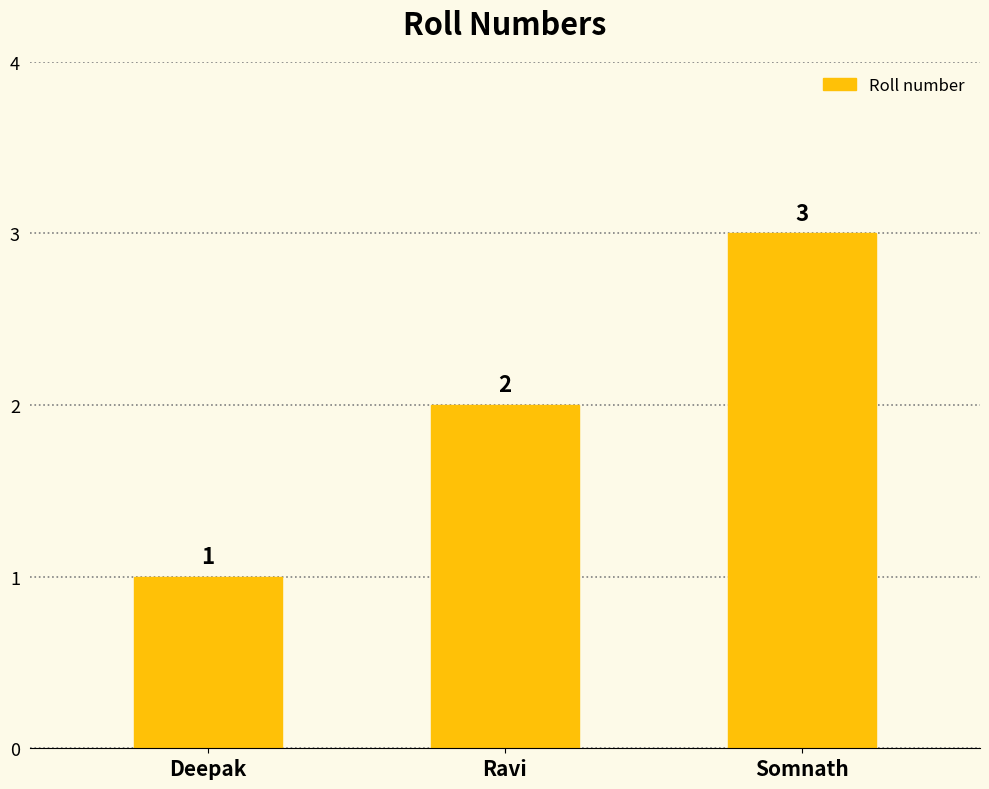

Which has a higher value, Ravi or Somnath?

Somnath